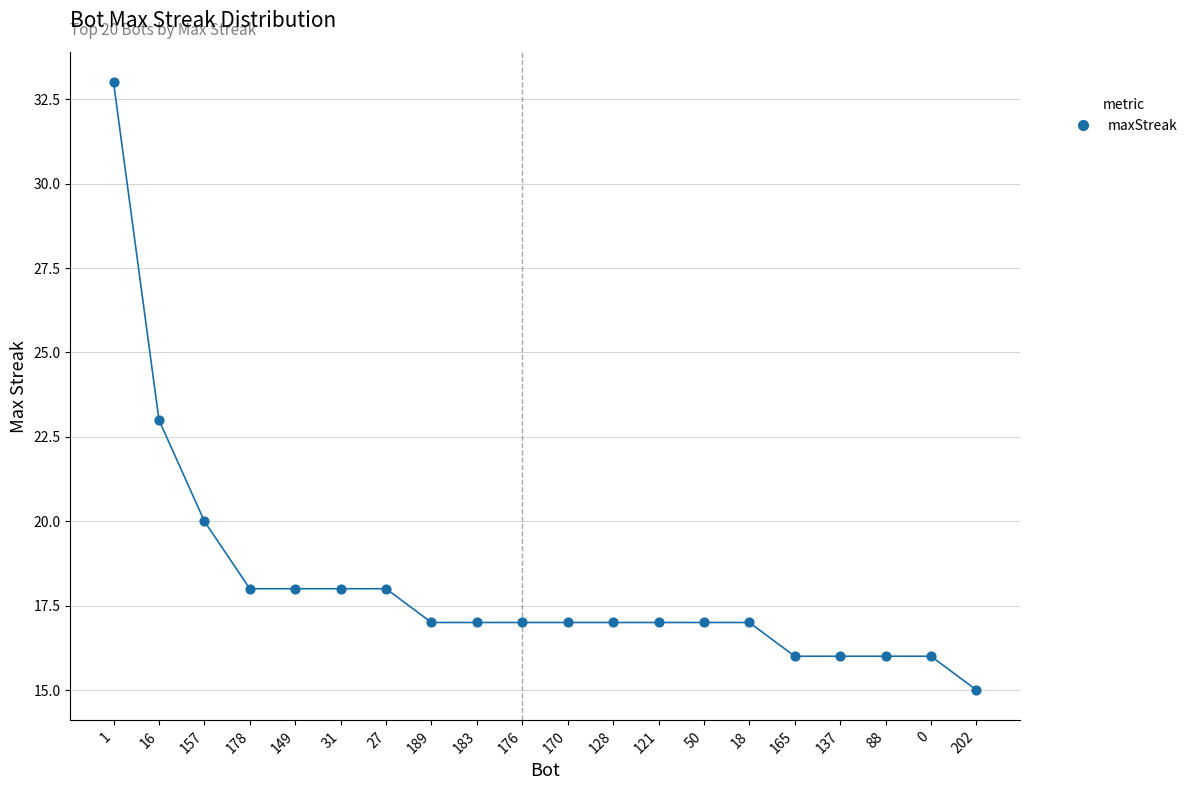

What is the range of Y values (max minus min)?

18